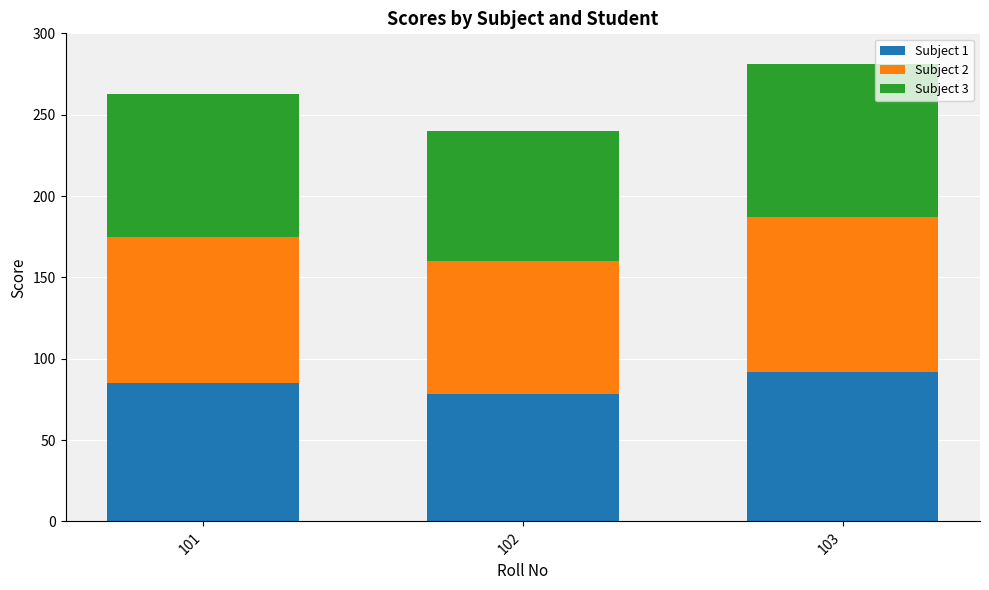

Which category has the lowest value in the Subject 1 series?

102